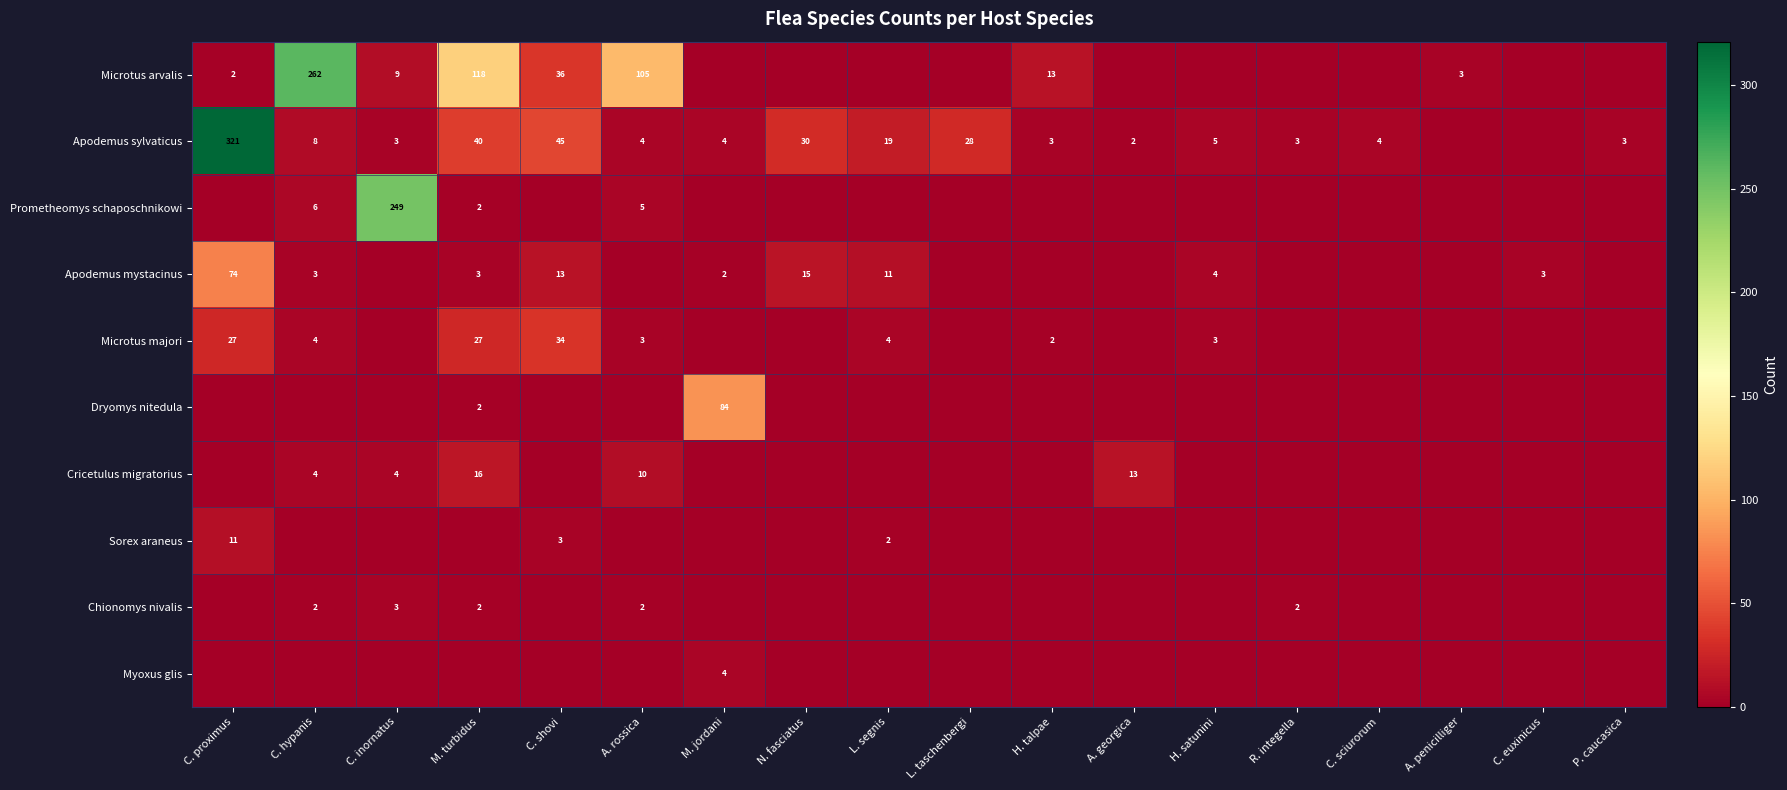

Is it true that Dryomys nitedula equals 84 at M. jordani?

True